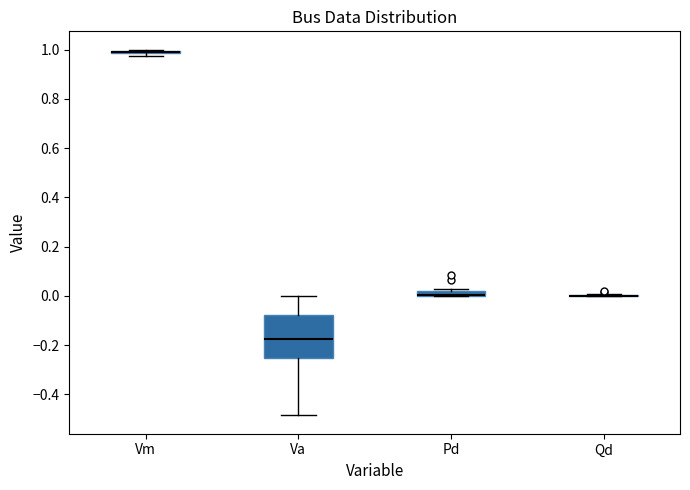

Where is the lower edge of the box for Pd on the y-axis? The values are not printed on the chart, so give them approximately, as read against the axis.

0.00